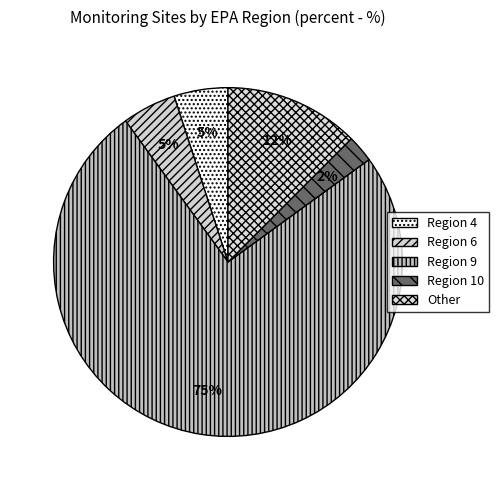

How many segments does this pie chart have?

5